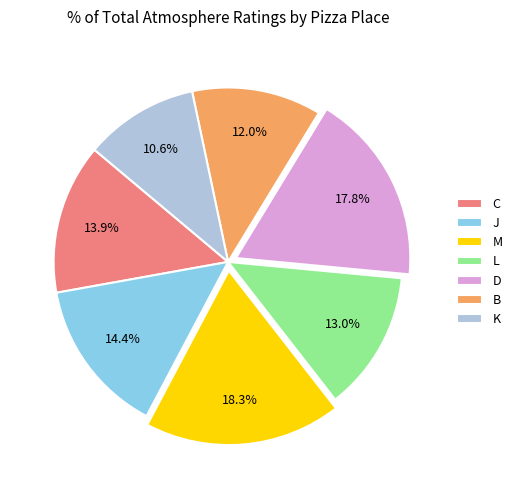

To the nearest percent, what is the combined percentage of J and K?

25%